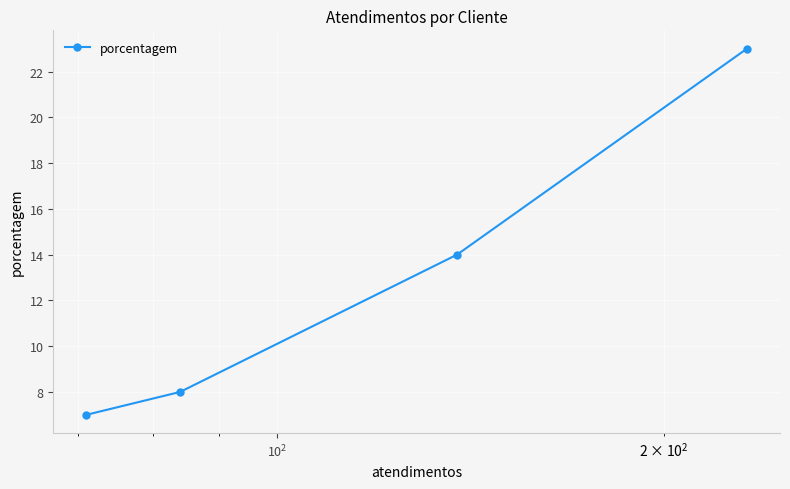

What is the value of the 4th point from the left?

23